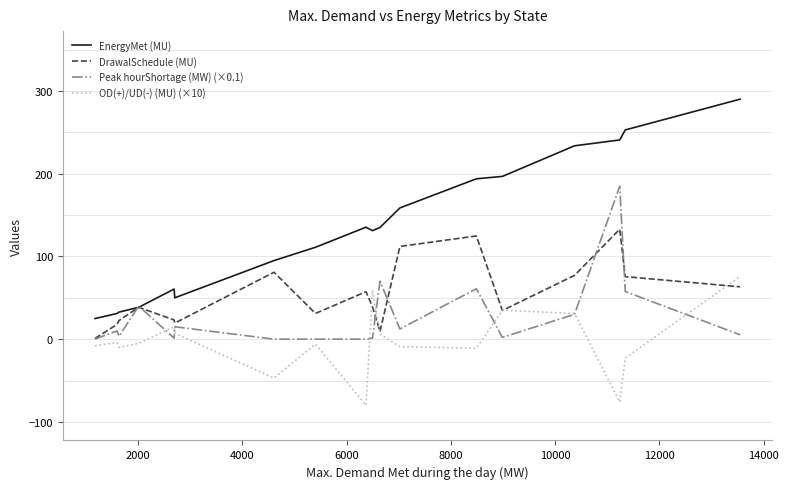

Which series has the largest total across all categories?

EnergyMet (MU)